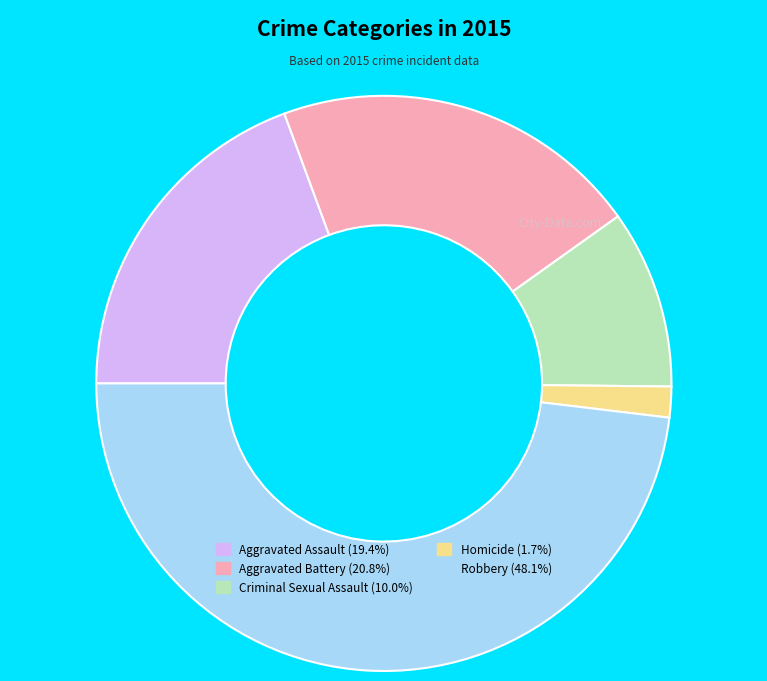

Count the number of slices in the pie.

5